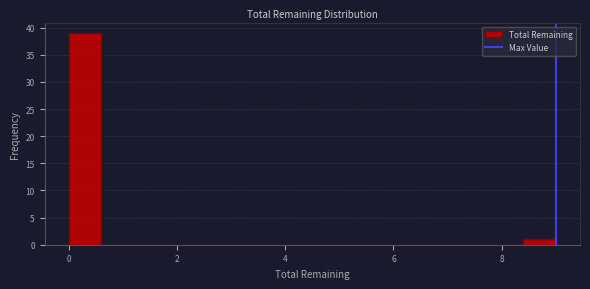

Read against the x-axis, roughly where is the centre of the tallest bar?

0.4